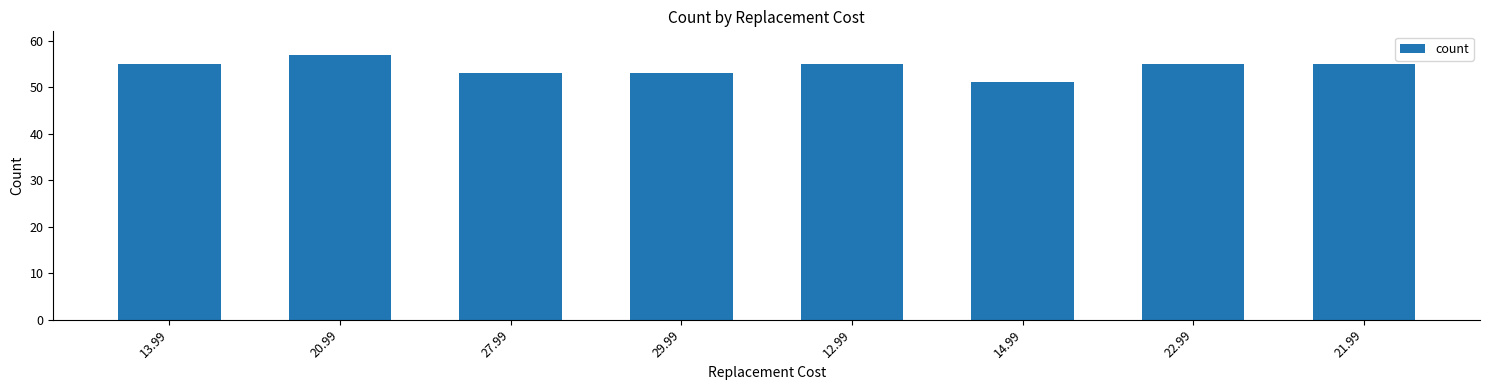

Which label corresponds to the largest value in the chart?

20.99